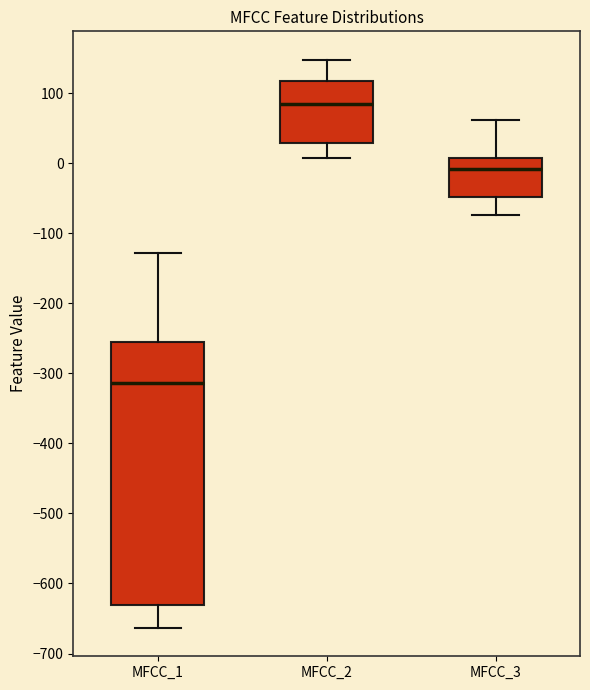

Reading left to right, transcribe this box plot: for each box, give where its median line is, the range the box spans, and where its two whiskers end, as read against the y-axis. The values are not printed on the chart, so give them approximately, as read against the axis.

MFCC_1: median -310, box -630 to -260, whiskers -660 to -130
MFCC_2: median 80, box 30 to 120, whiskers 10 to 150
MFCC_3: median -10, box -50 to 10, whiskers -70 to 60